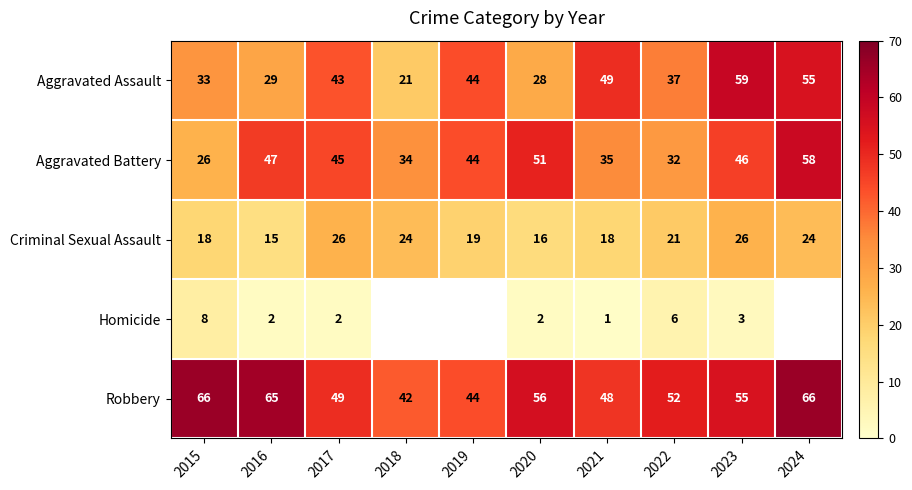

What is the difference between the Aggravated Assault values at 2016 and 2018?

8